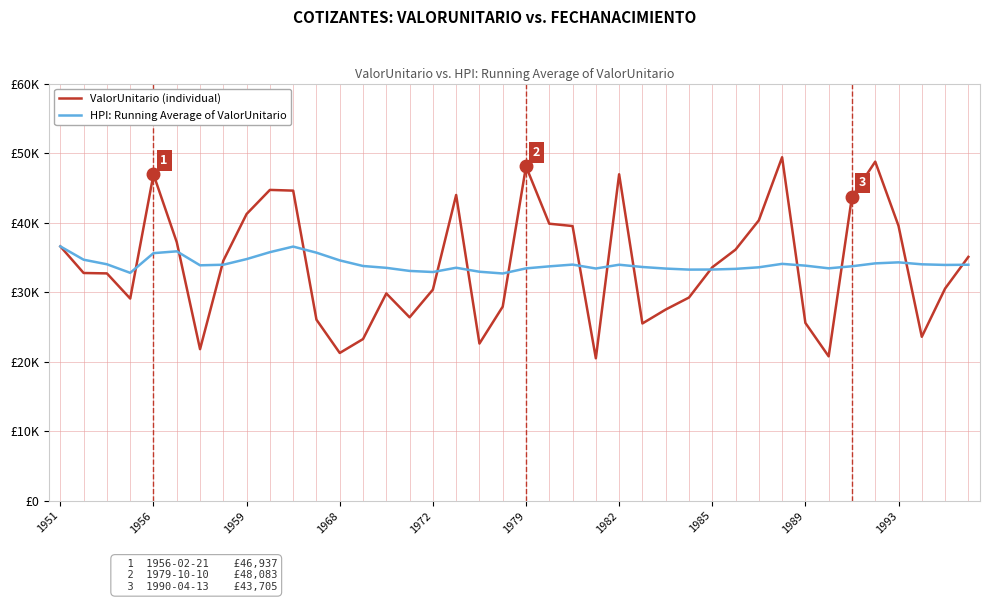

Does the chart display data point markers on the line(s)?

No